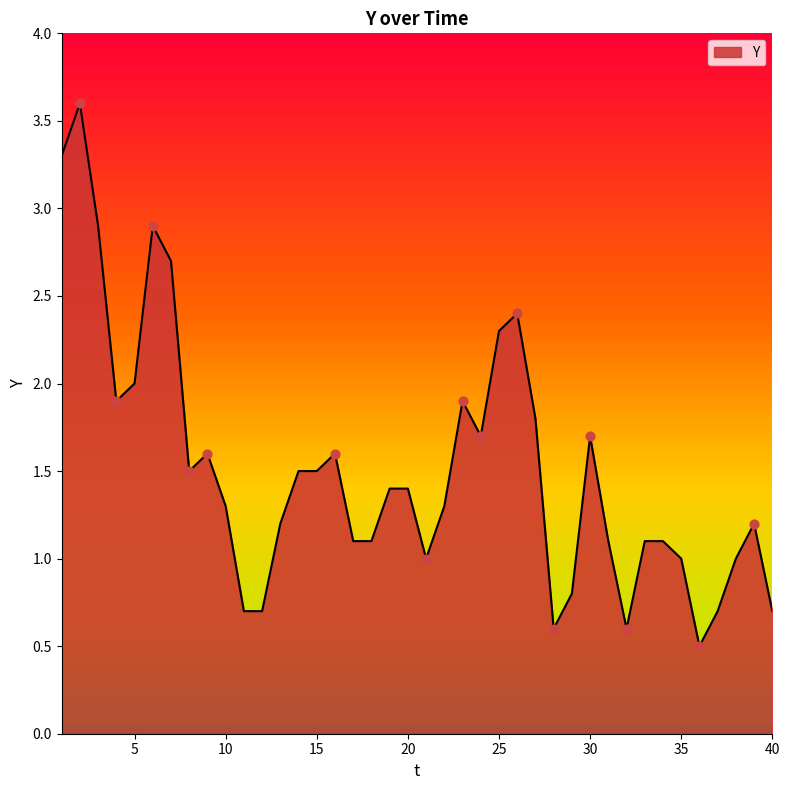

What is the smallest value displayed?

0.5